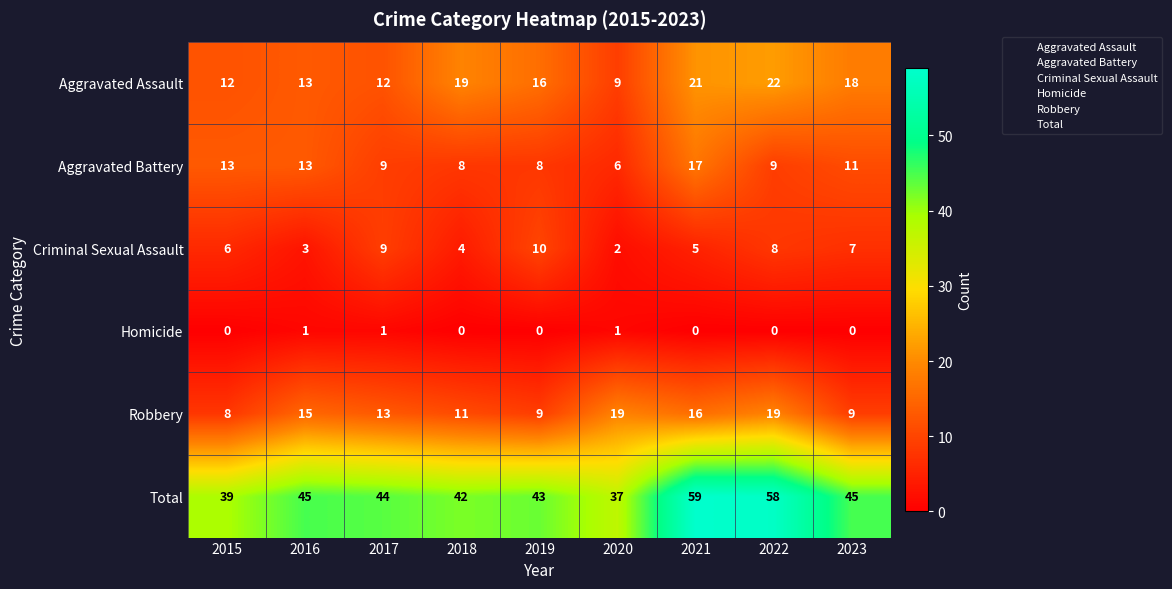

Which series has the widest spread of values?

Total